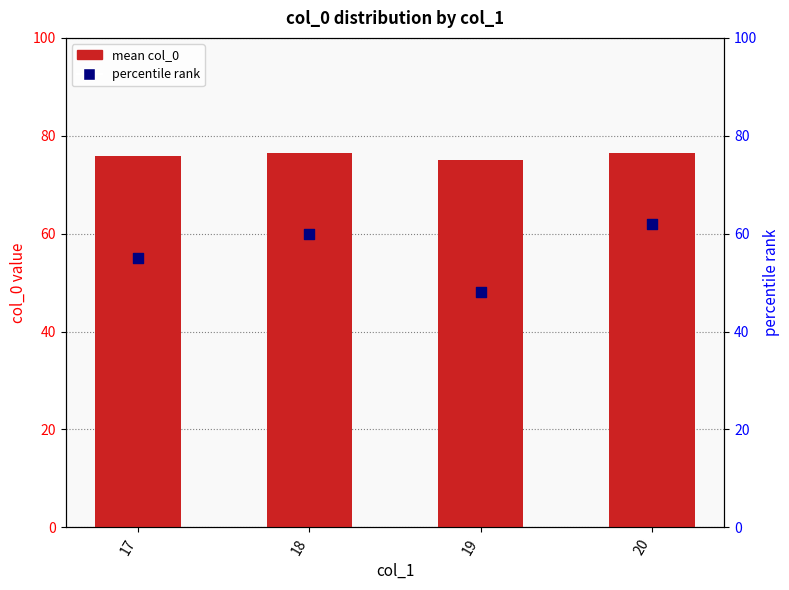

At how many categories does at least one series exceed 57?

4